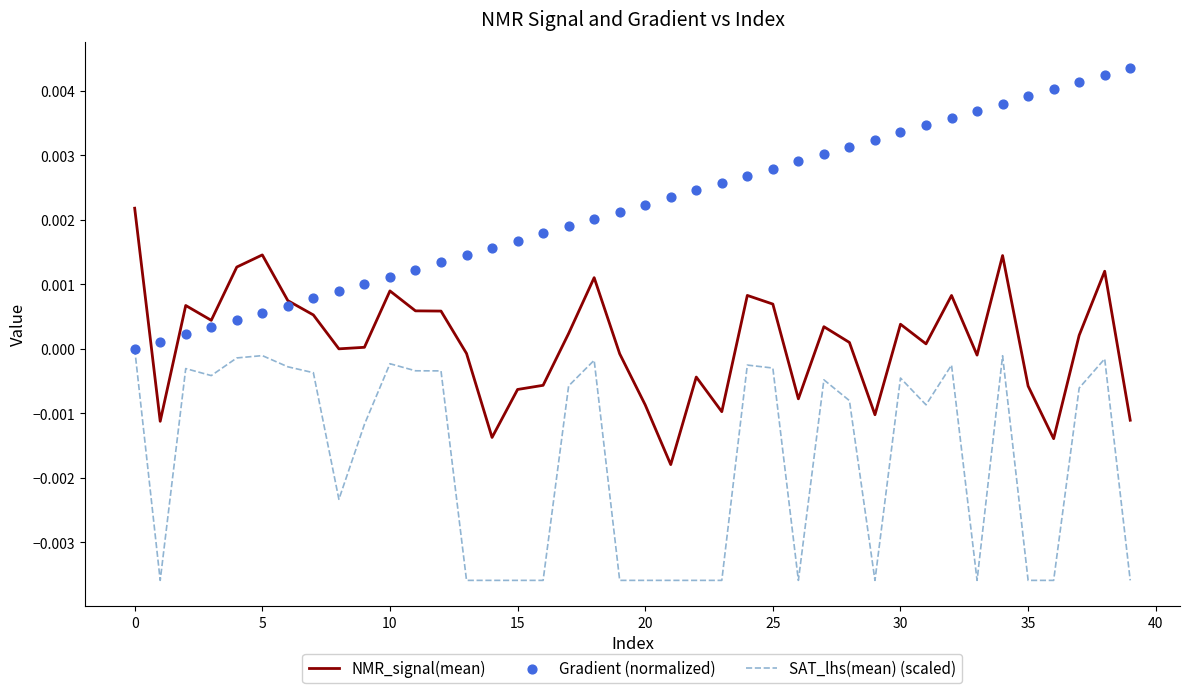

Which series has the largest total across all categories?

Gradient (normalized)